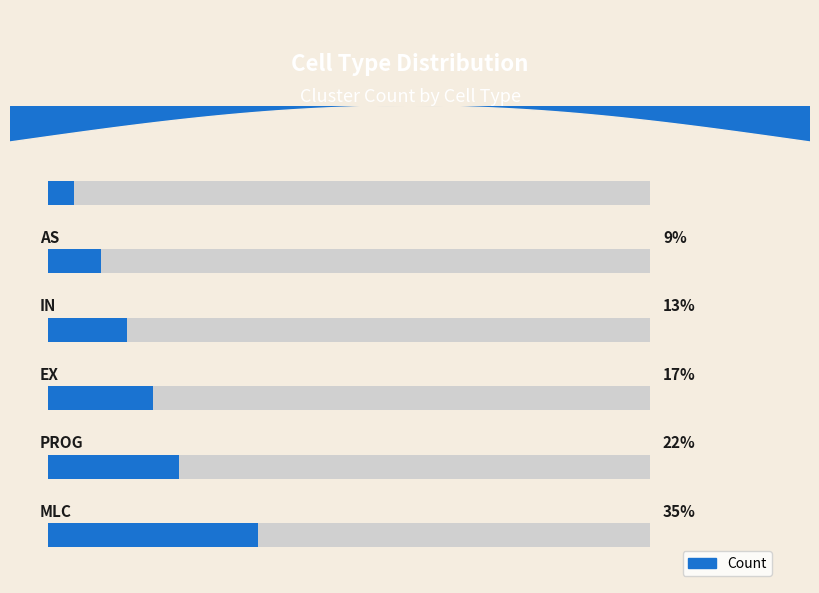

The chart shows a value of 2.4 at 0. True or false?

True